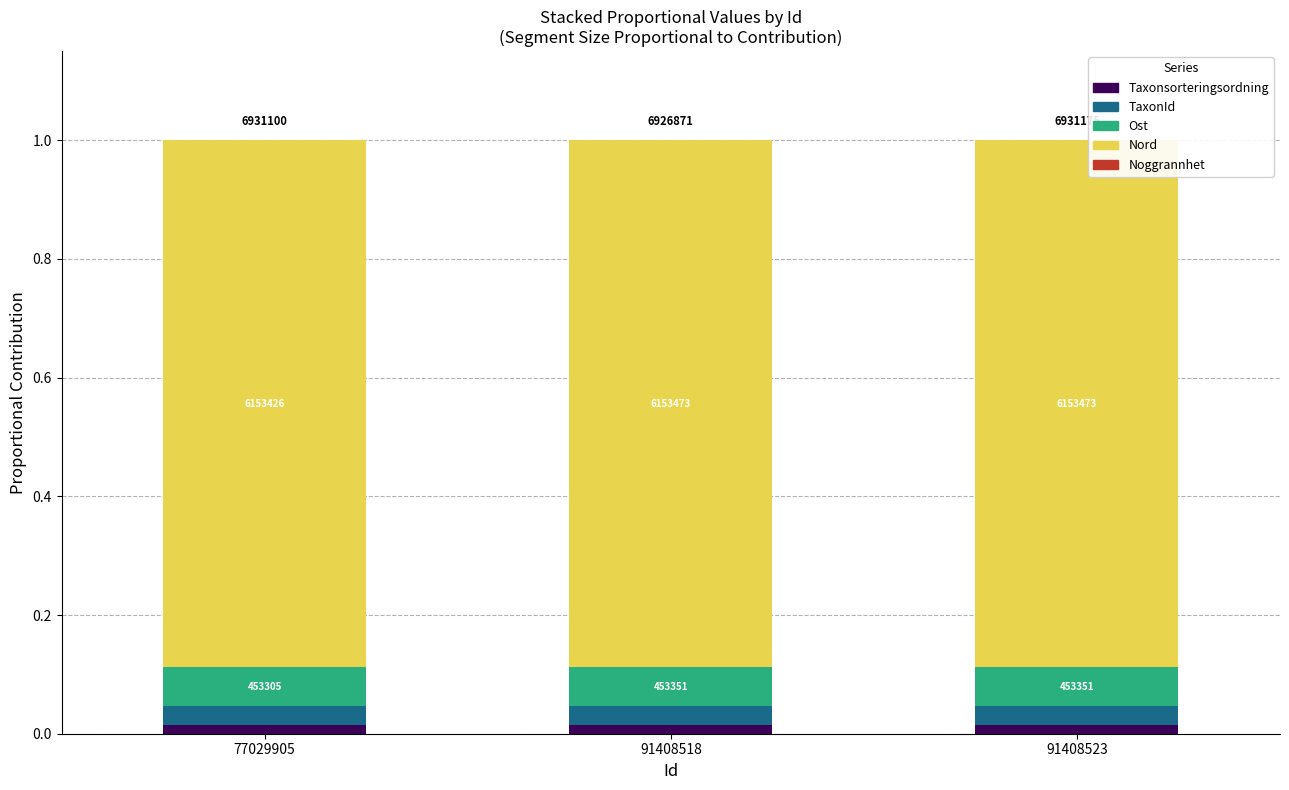

Which series has the largest range (max minus min)?

Taxonsorteringsordning